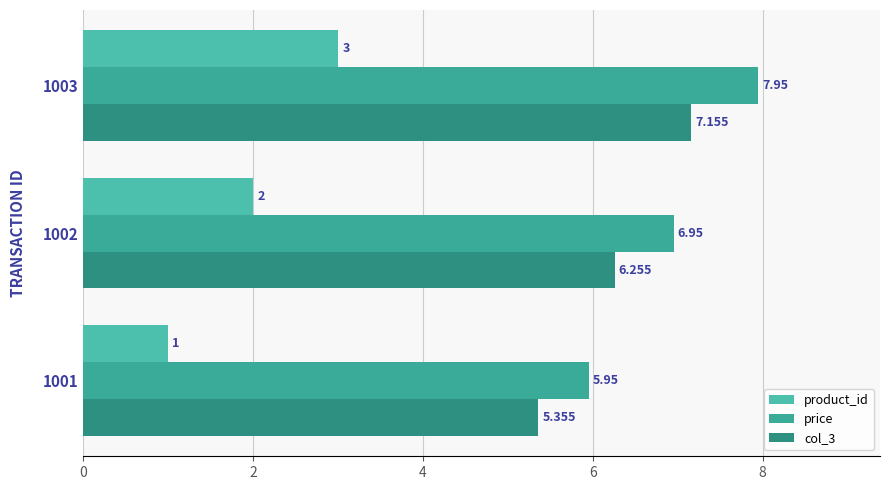

List the labels in order of price value, largest first.

1003, 1002, 1001